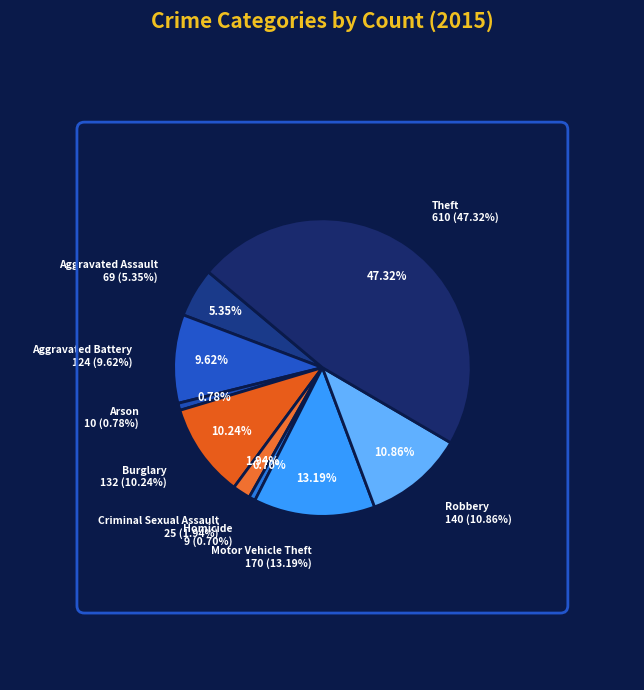

The Arson slice represents 1% of the pie. True or false?

True